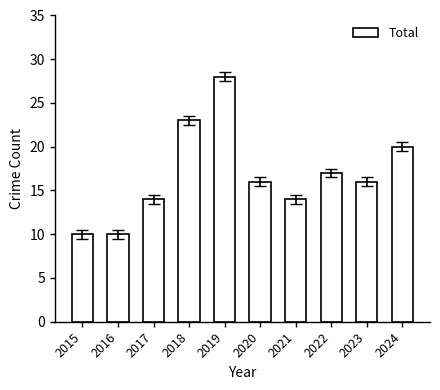

Reading left to right, list all the values displayed in this chart.

10	10	14	23	28	16	14	17	16	20